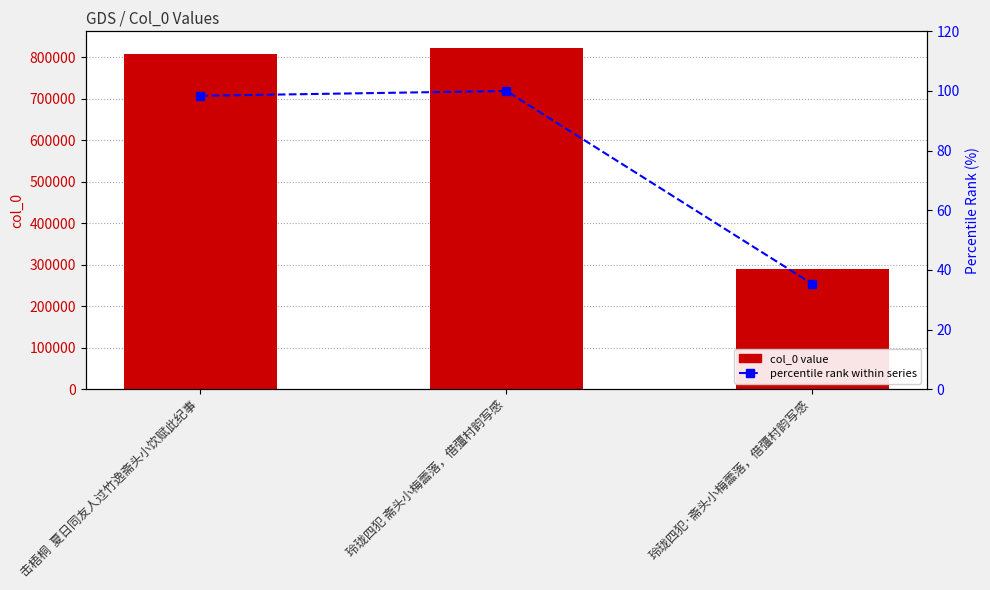

What is the minimum value shown in the chart?

35.3